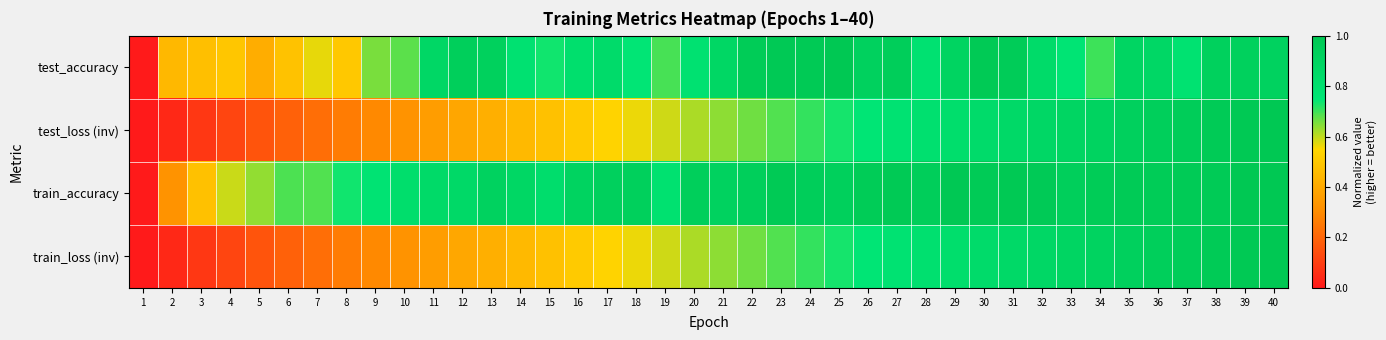

At 37, list the series in order from smallest to largest.

test_accuracy, test_loss (inv), train_loss (inv), train_accuracy